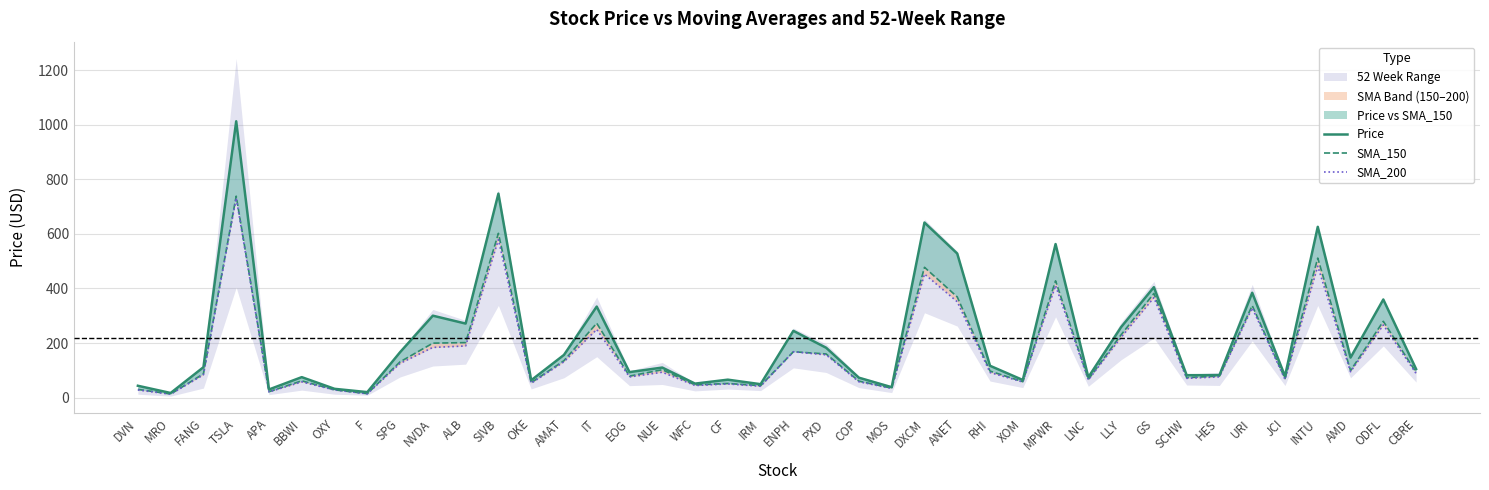

List the labels in order of SMA_200 value, smallest first.

MRO, F, APA, DVN, OXY, MOS, IRM, WFC, CF, OKE, XOM, BBWI, COP, LNC, JCI, SCHW, EOG, HES, FANG, CBRE, RHI, NUE, AMD, SPG, AMAT, PXD, ENPH, NVDA, ALB, LLY, IT, ODFL, URI, ANET, GS, MPWR, DXCM, INTU, SIVB, TSLA